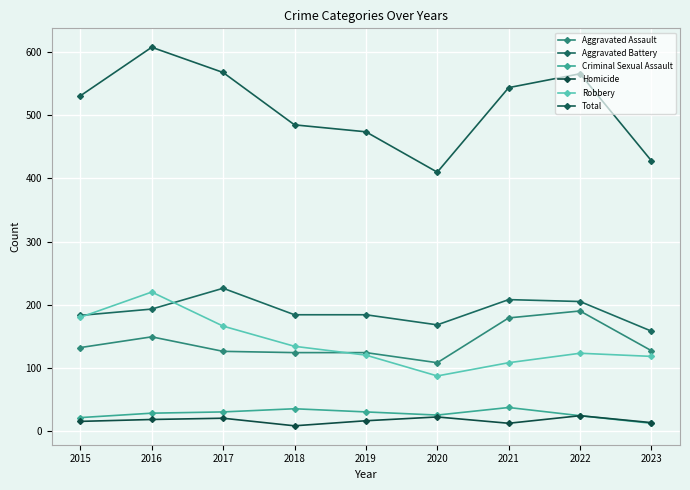

Which label corresponds to the largest value in the chart?

2016